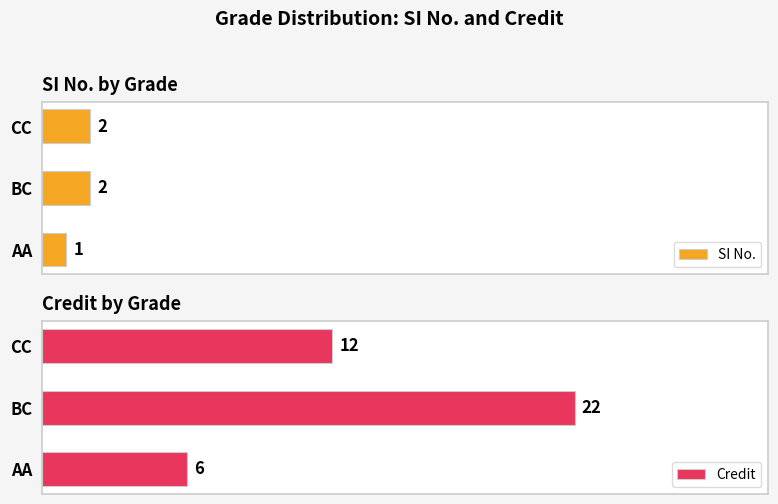

At which label does Credit reach its peak?

BC